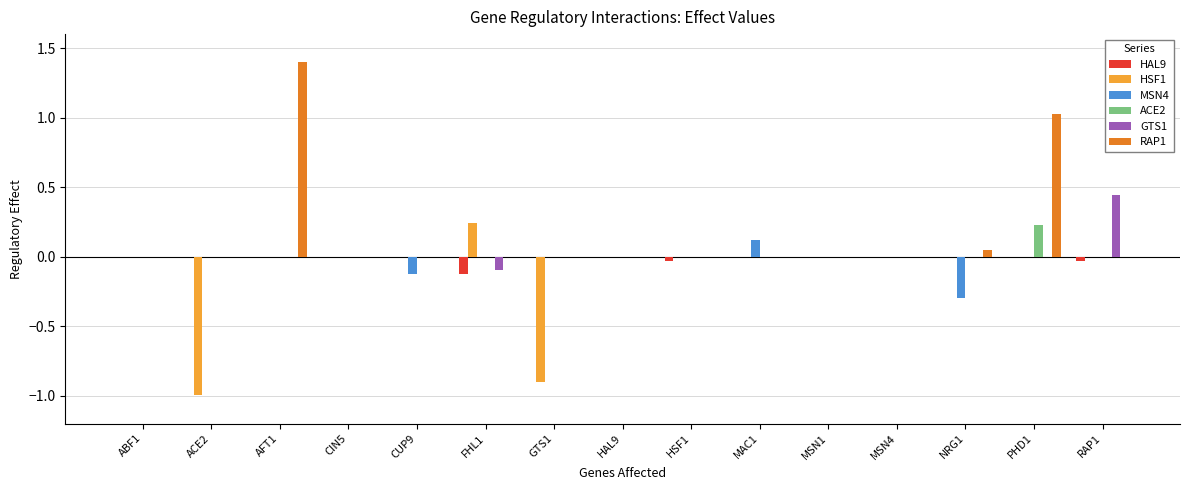

Which series has the largest total across all categories?

RAP1